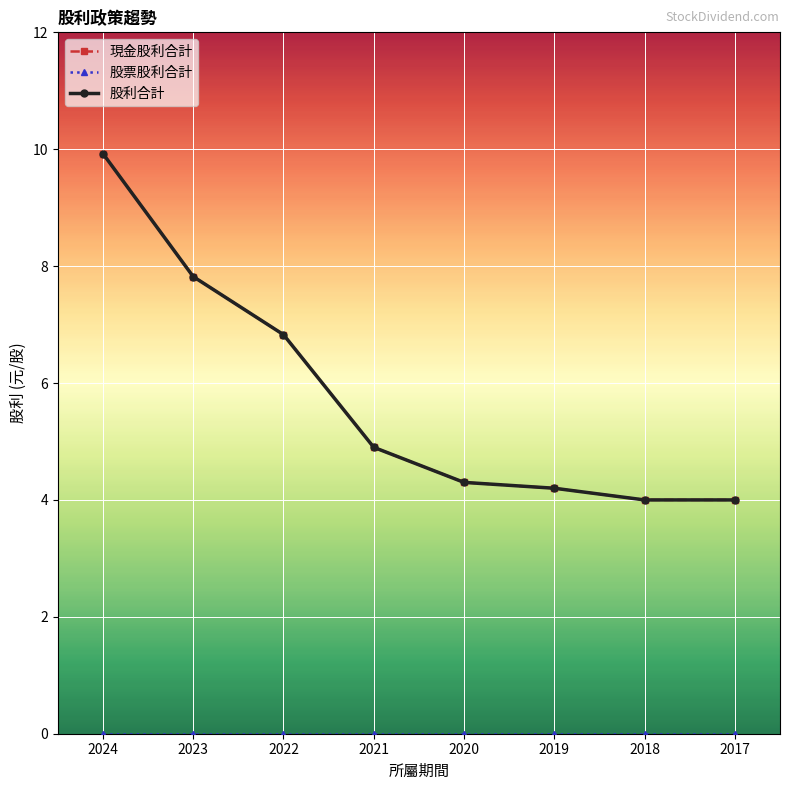

The value of 現金股利合計 at 2024 is 6.5. True or false?

False